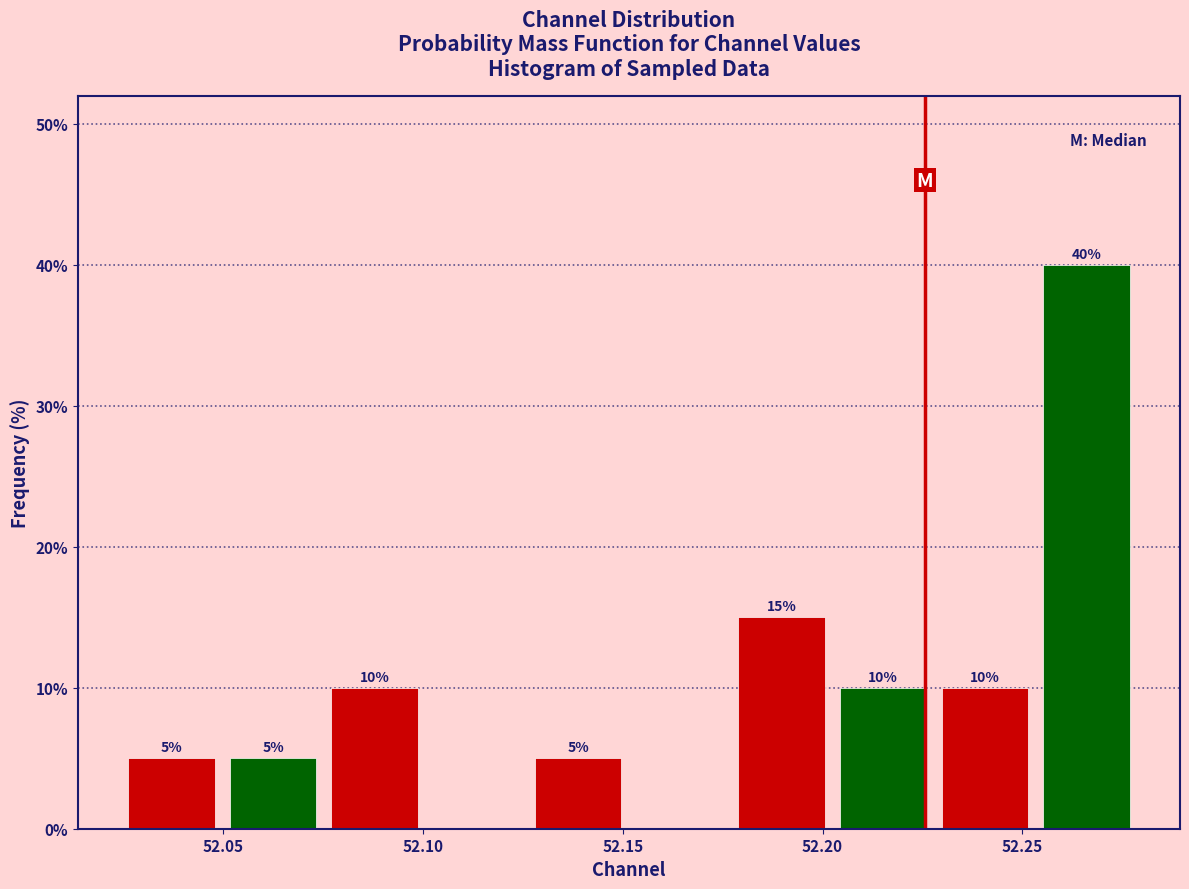

Over which range of the x-axis is the bar tallest?

52.255 to 52.280